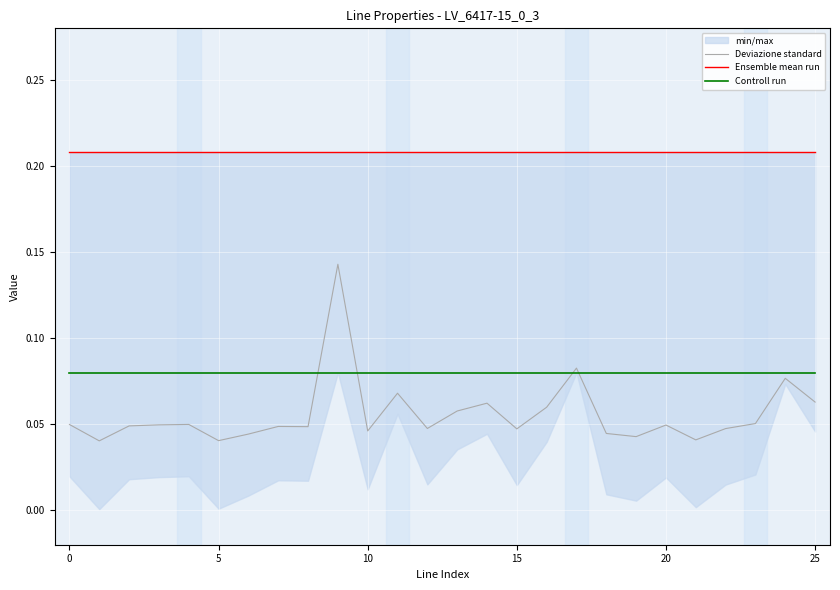

Which series has the largest total across all categories?

Ensemble mean run